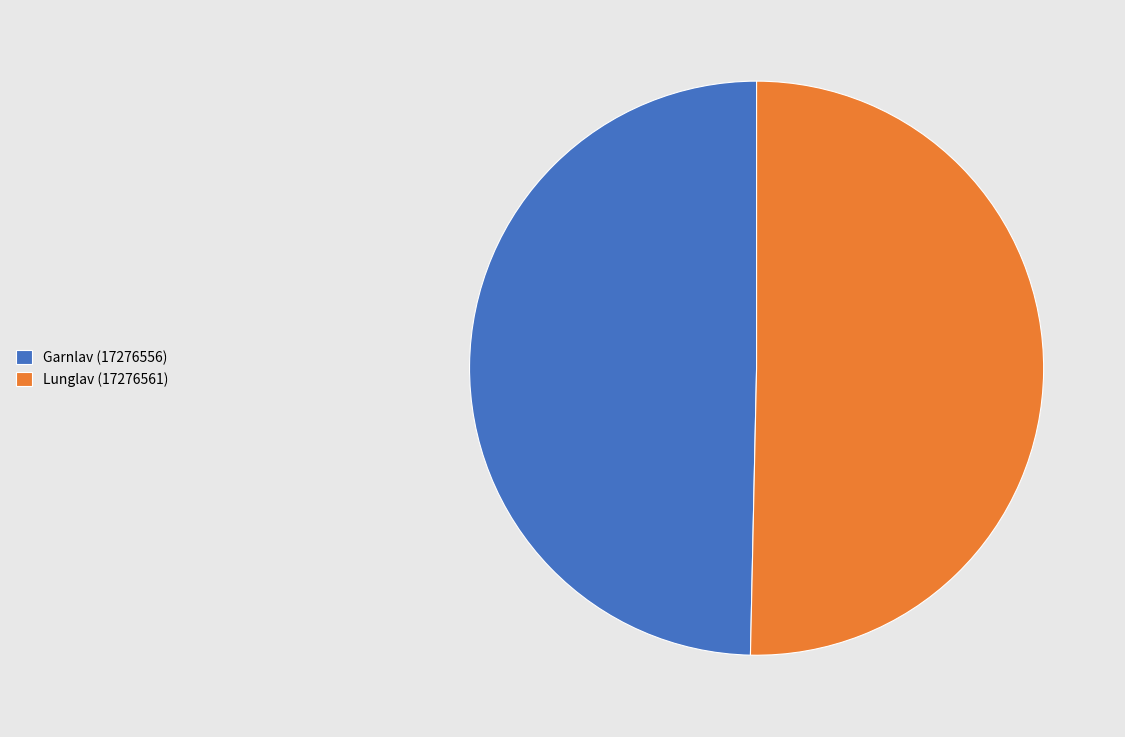

True or false: Lunglav (17276561) accounts for 50% of the total.

True